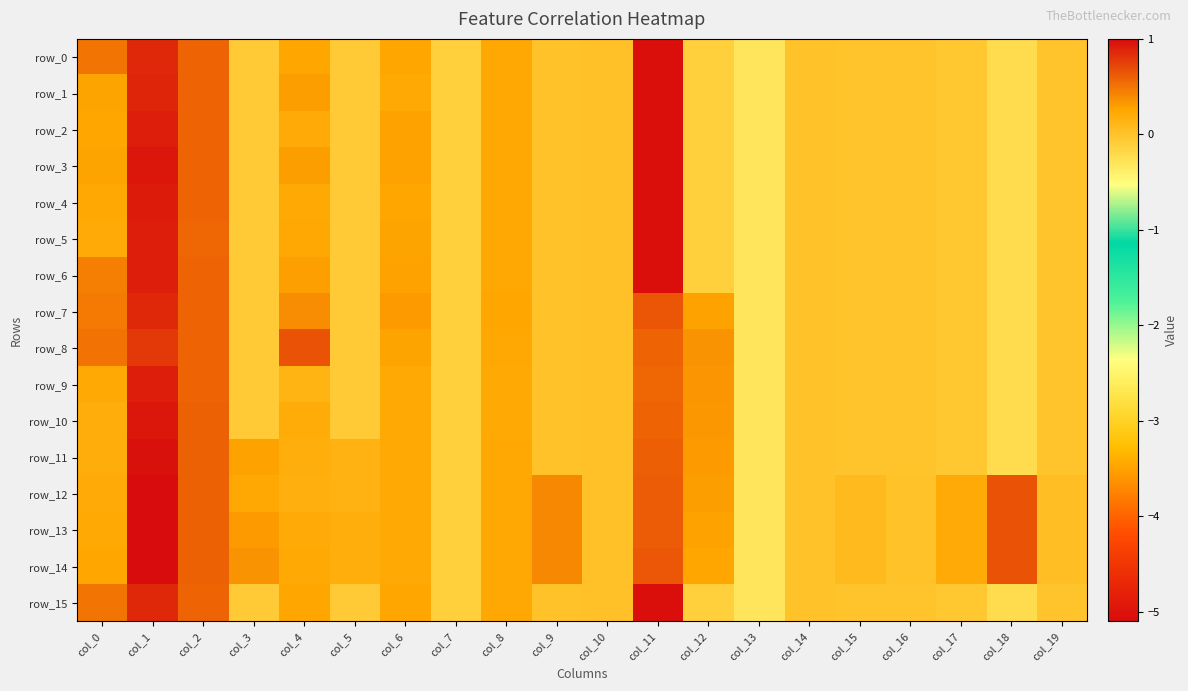

At how many categories does at least one series exceed -4?

20